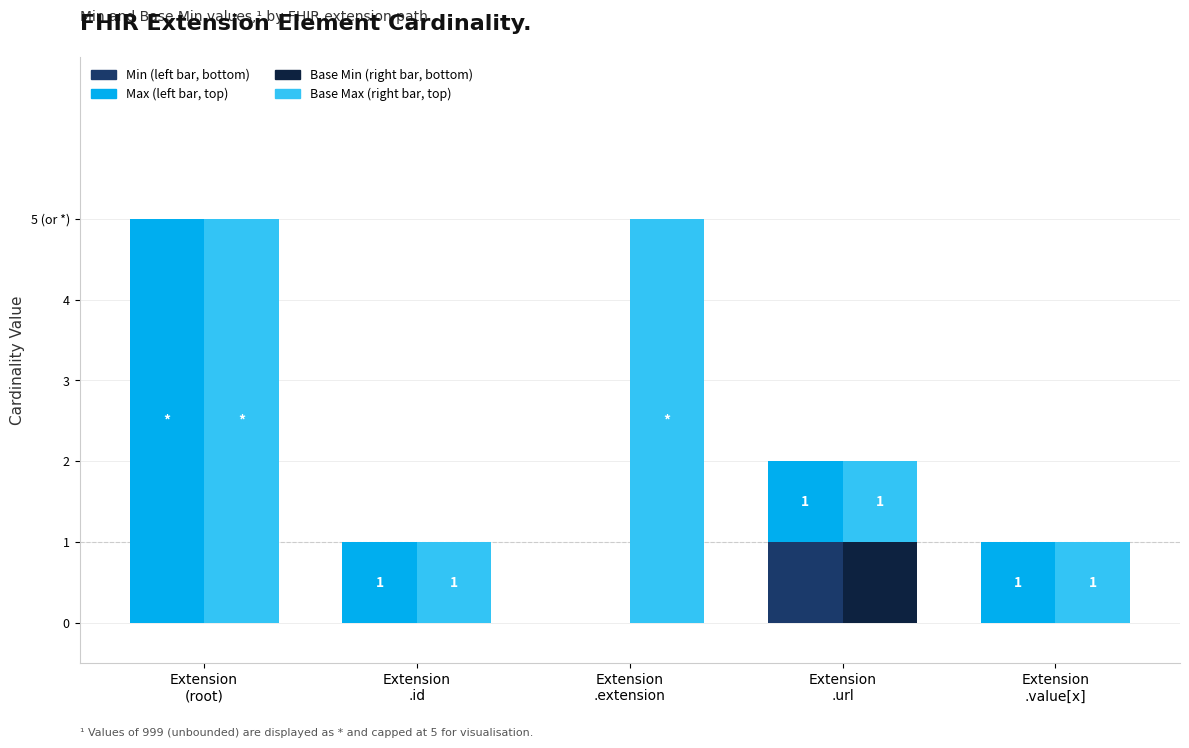

How many Min values are between 0 and 1?

5